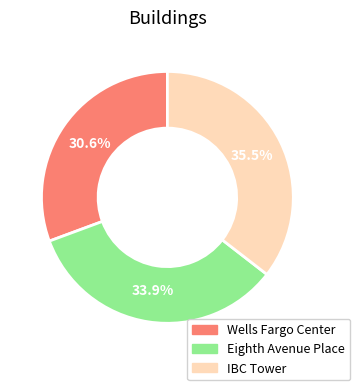

Between IBC Tower and Eighth Avenue Place, which is larger?

IBC Tower